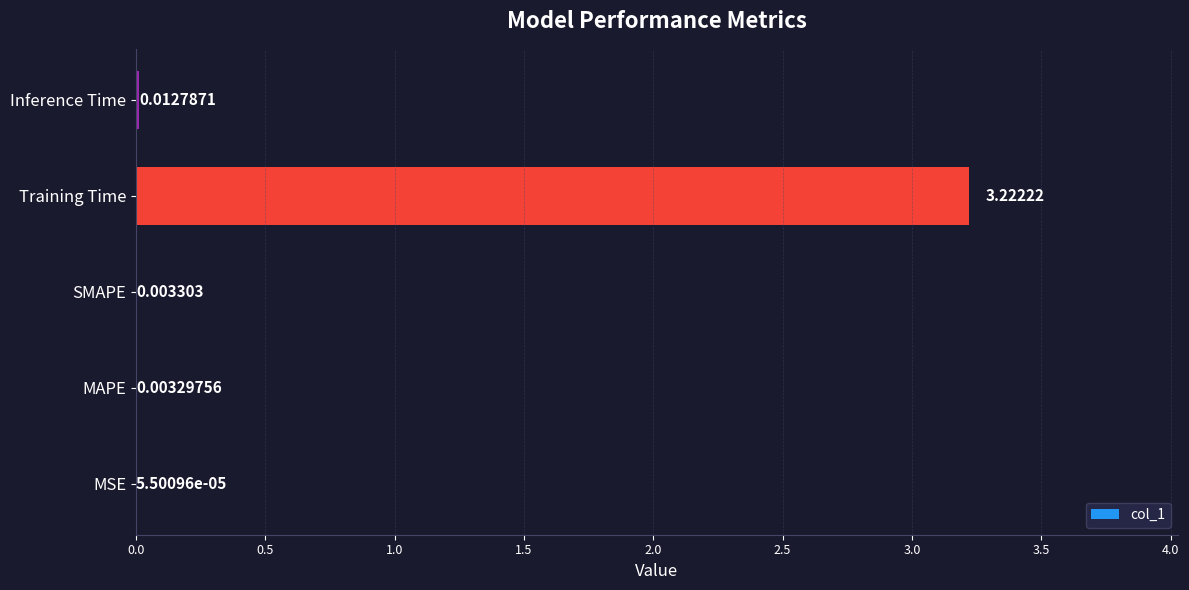

How many distinct data groups are displayed?

1